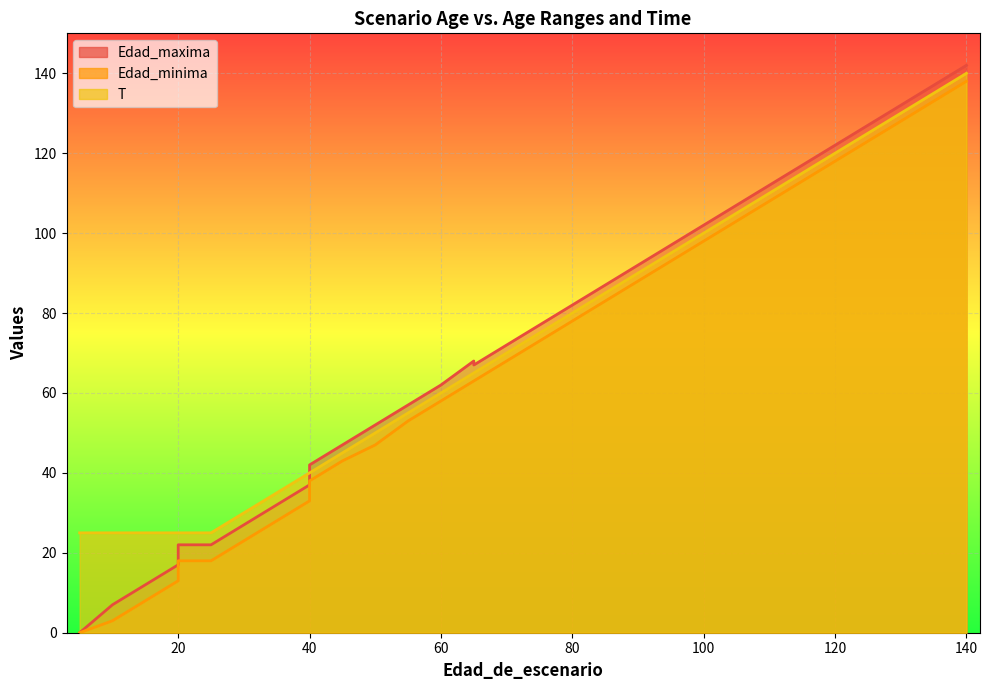

How many lines are shown in the chart?

3